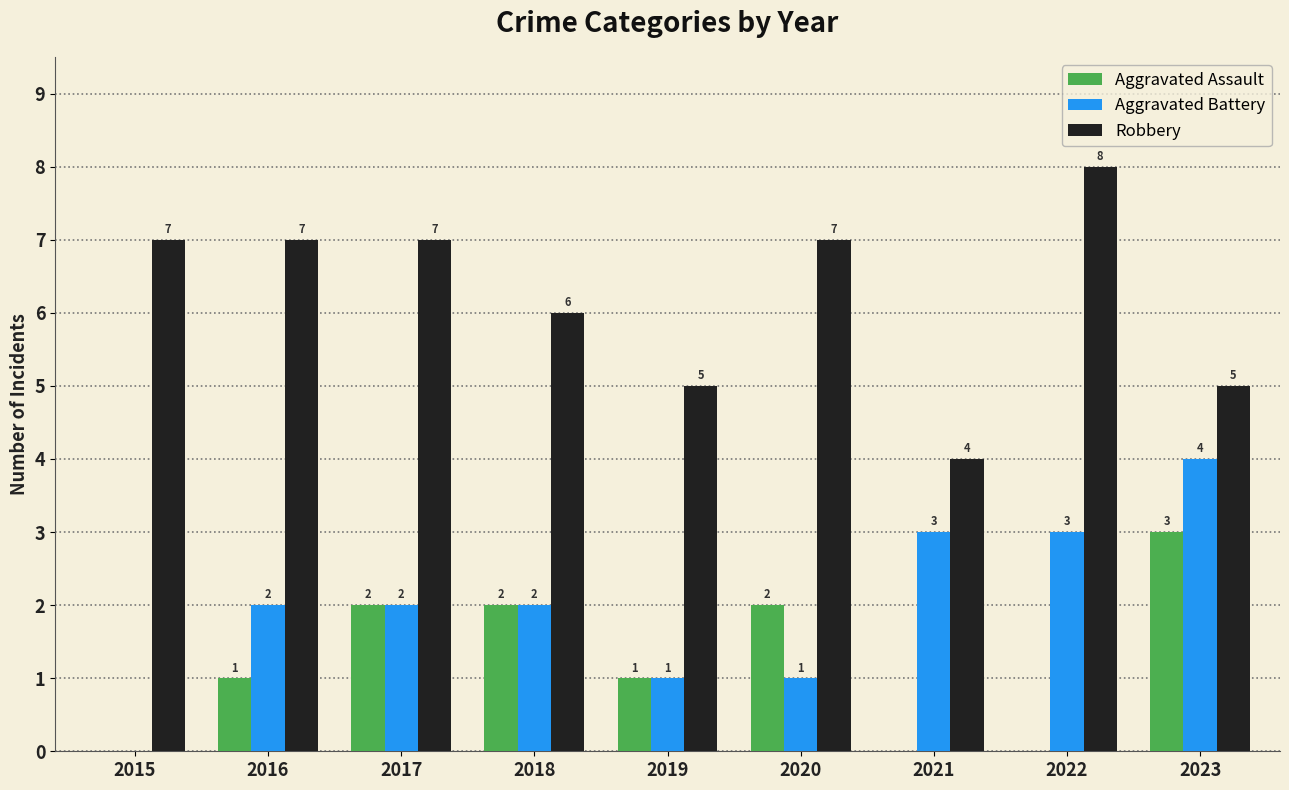

Is it true that Aggravated Battery equals 2 at 2020?

False